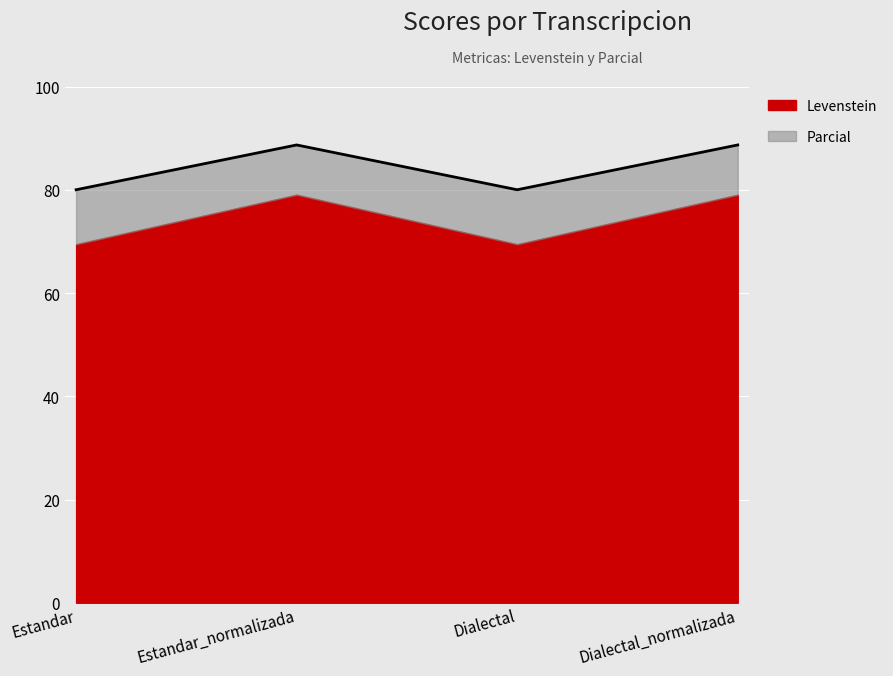

True or false: the data shows 43.6 at Dialectal_normalizada.

False